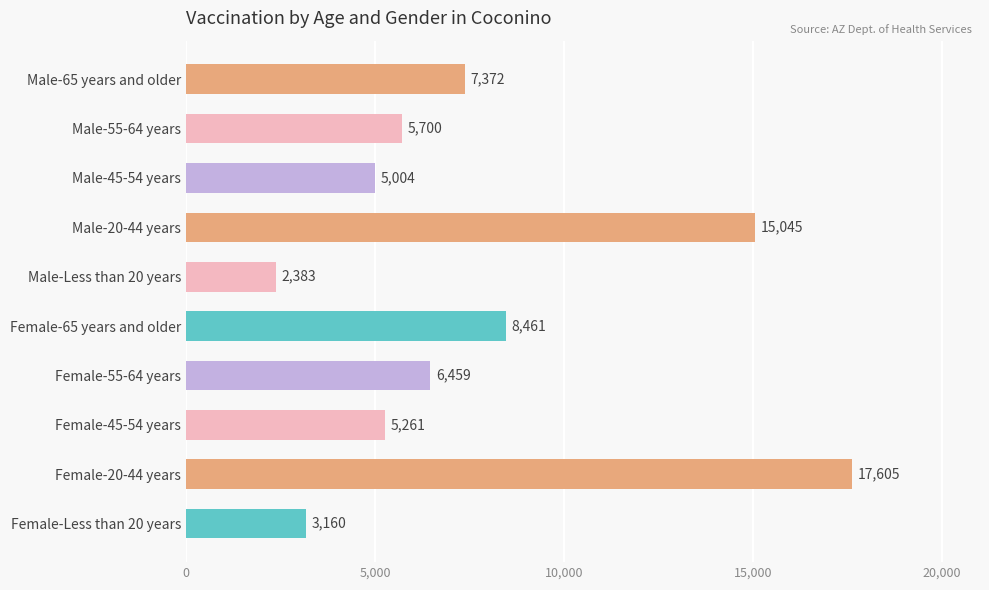

Which category has the lowest value across all series?

Male-Less than 20 years